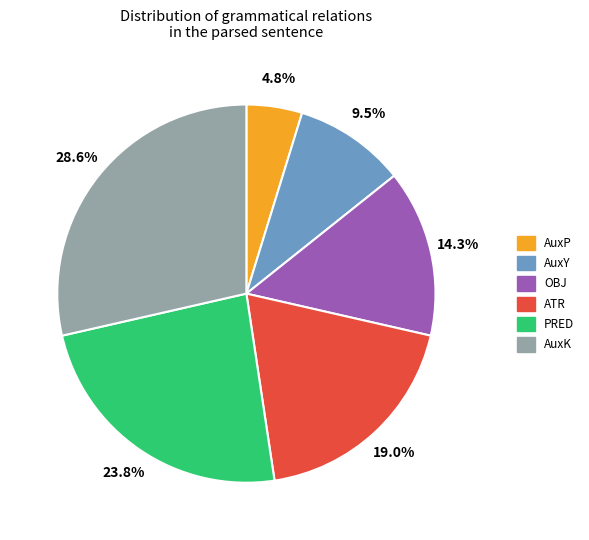

To the nearest percent, what is the difference between the largest and smallest slice percentages?

24%